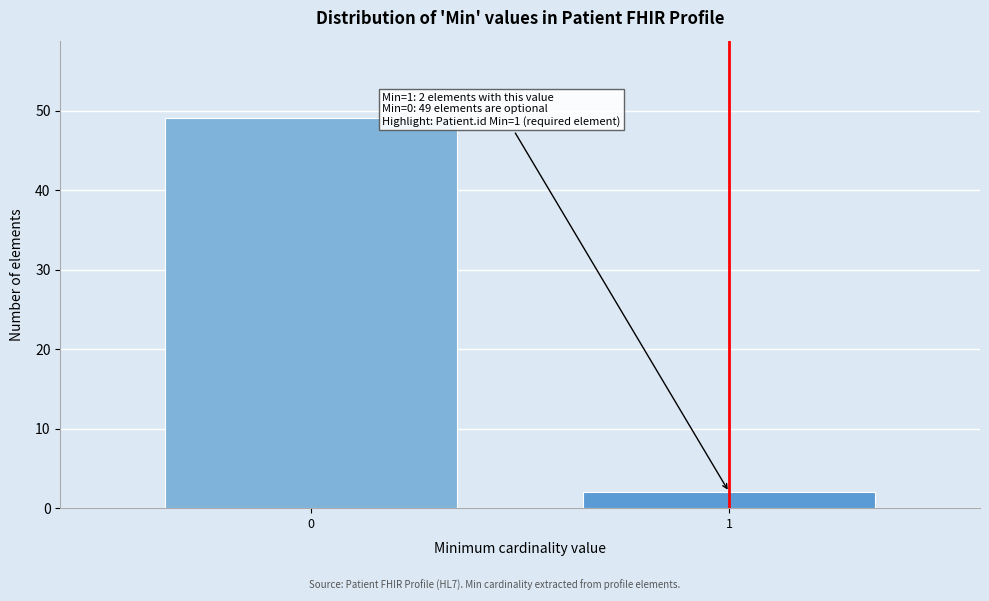

Reading right to left, list all the values displayed in this chart.

2	49